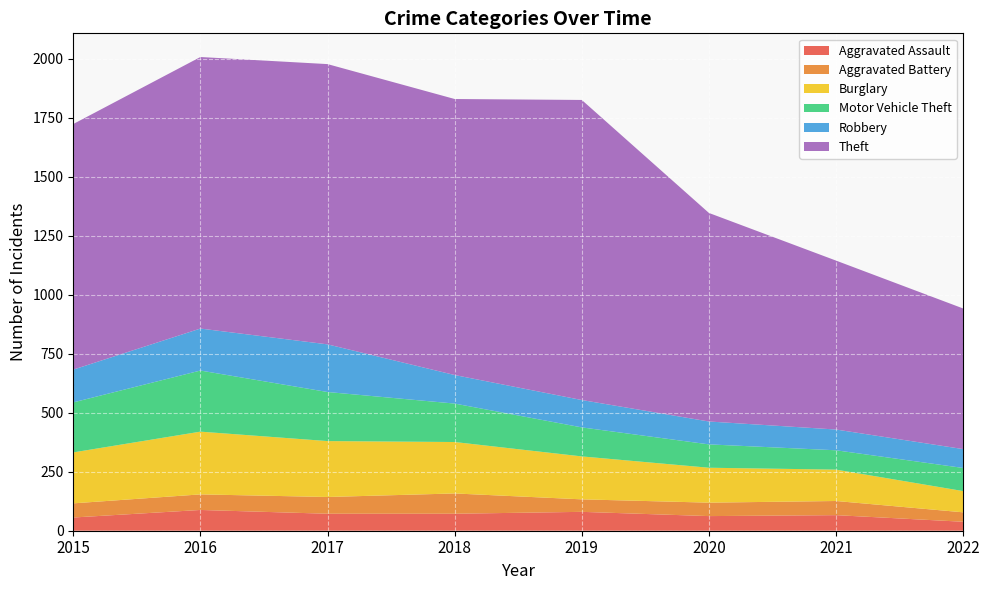

At how many categories does at least one series exceed 271?

8